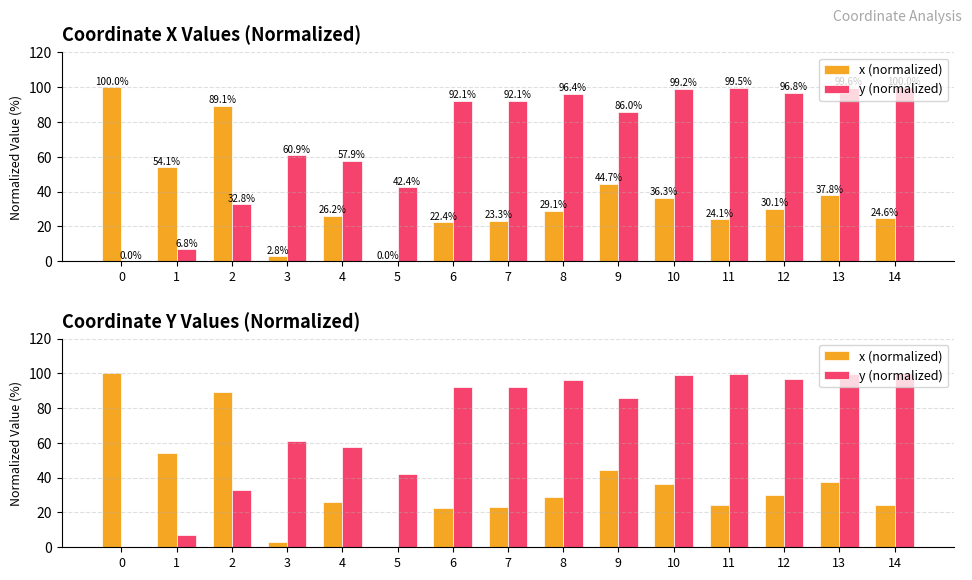

Rank the series at 12 from highest to lowest value.

y (normalized), x (normalized)